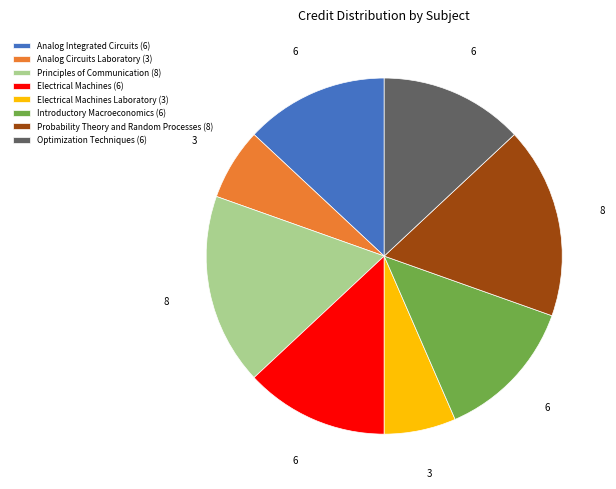

Which has a higher value, Introductory Macroeconomics (6) or Probability Theory and Random Processes (8)?

Probability Theory and Random Processes (8)